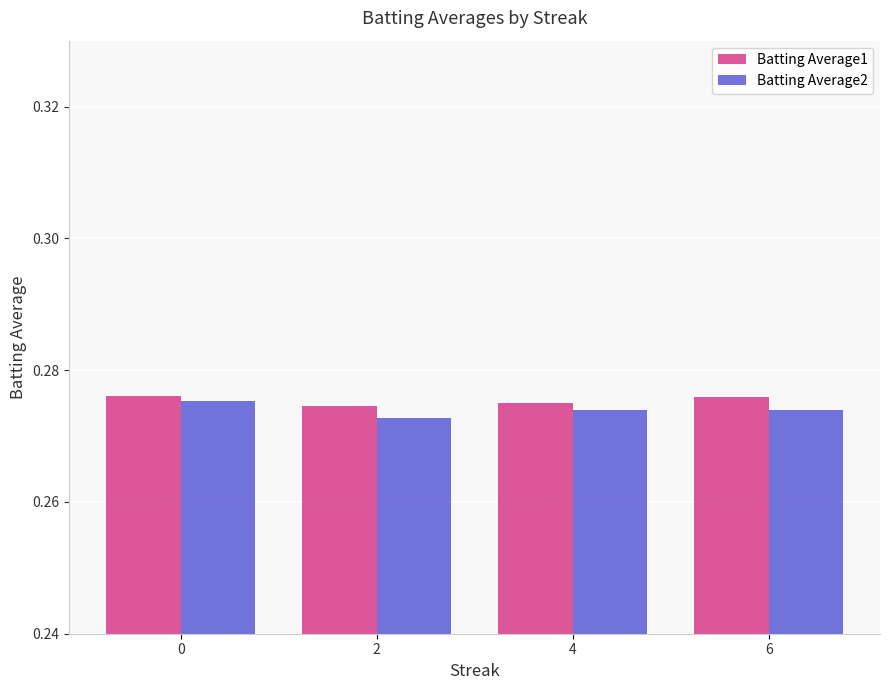

At which category does the chart reach its minimum across all series?

2